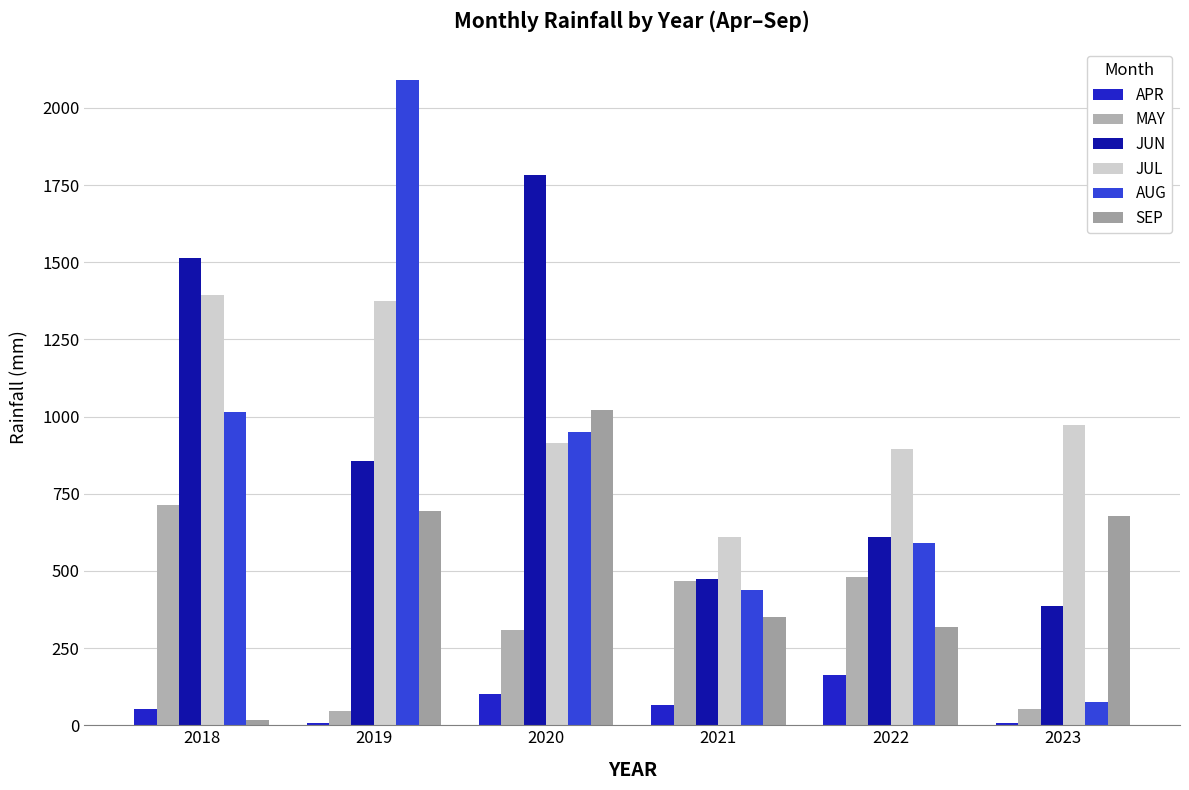

Between 2019 and 2022, which series saw the biggest shift?

AUG